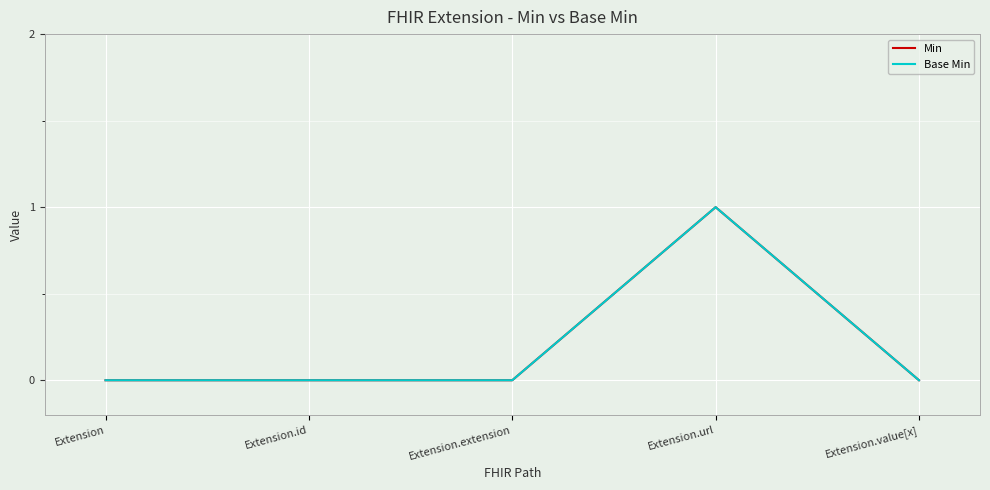

Reading left to right, transcribe all the data shown in this chart.

Min: 0	0	0	1	0
Base Min: 0	0	0	1	0